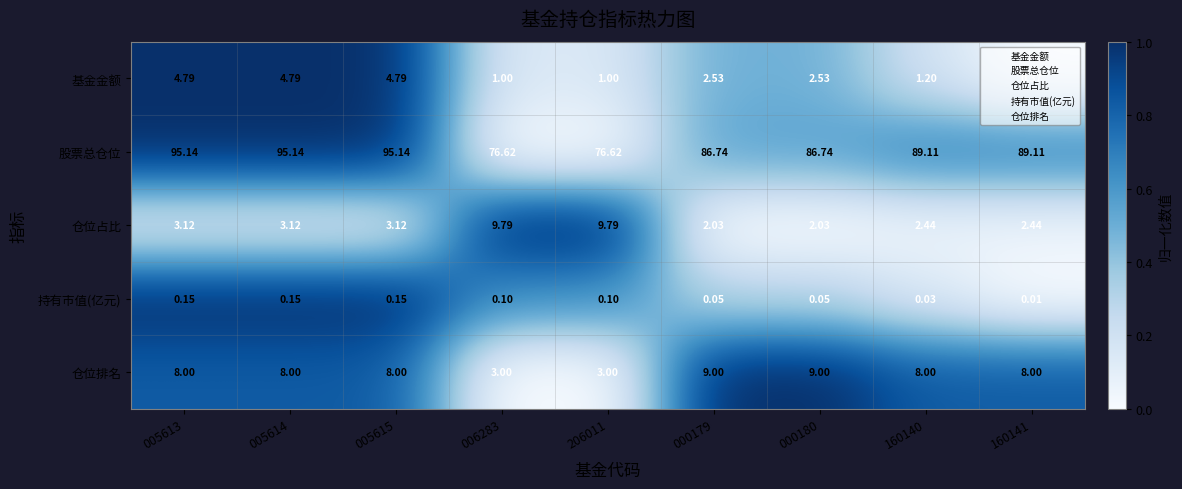

Rank the series at 160140 from lowest to highest value.

持有市值(亿元), 基金金额, 仓位占比, 仓位排名, 股票总仓位